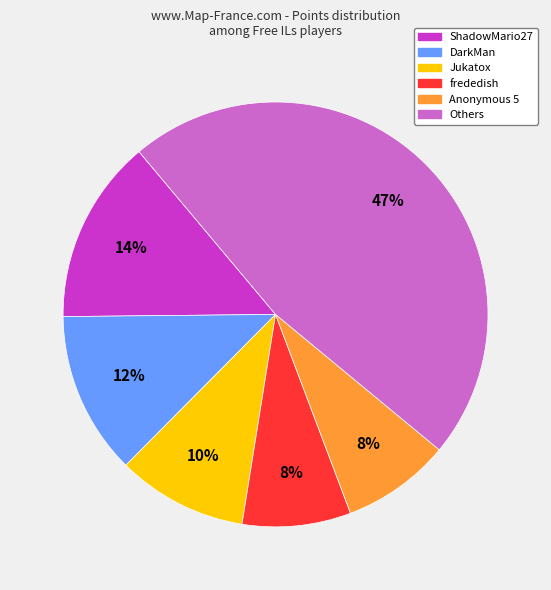

What is the largest slice in the pie chart?

Others